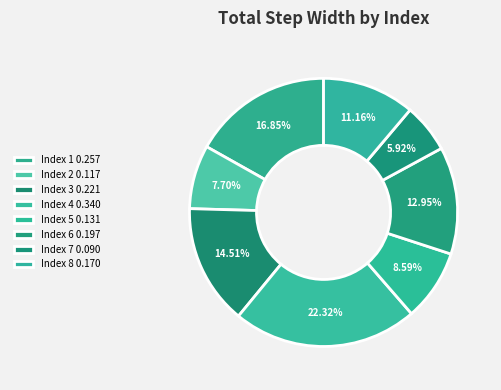

Which category has the biggest portion of the pie?

4